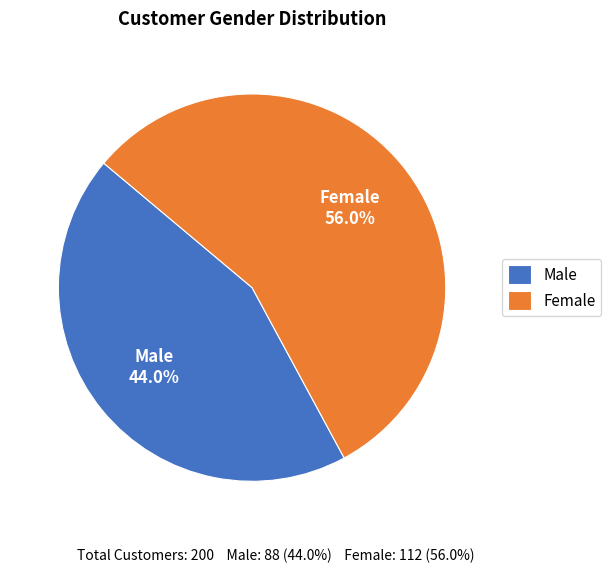

Which slice is the largest?

Female